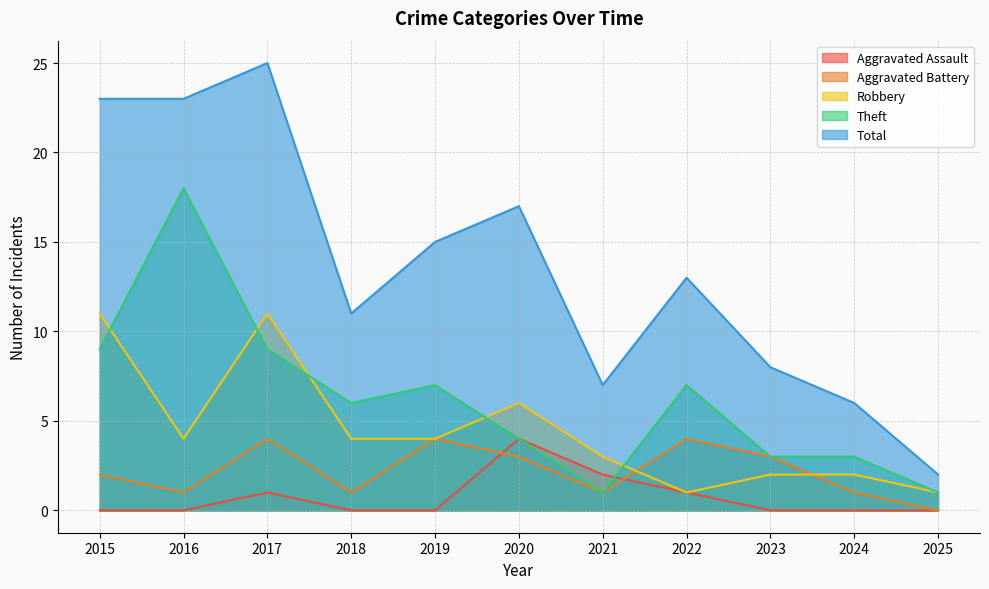

Where is Robbery nearest to the value 6?

2020